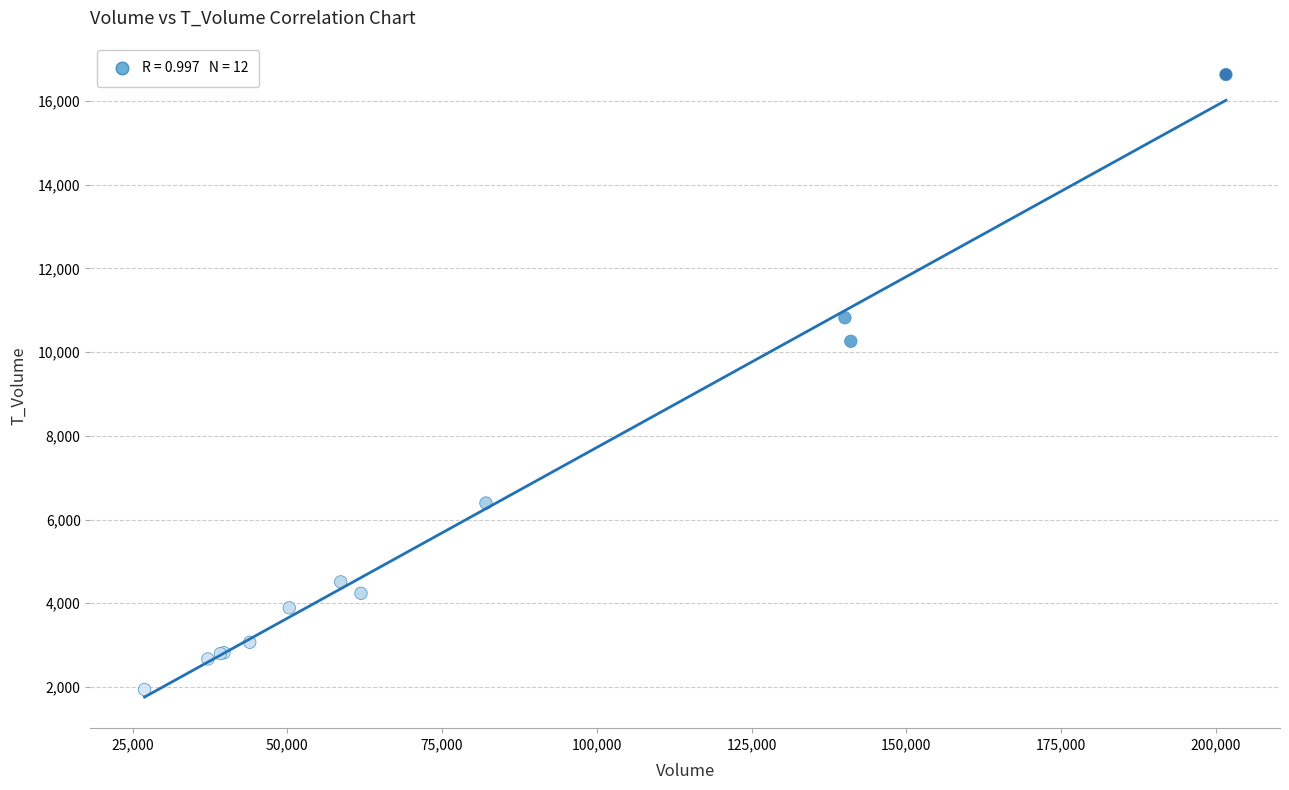

What Y value in the scatter plot is closest to 9284?

10258